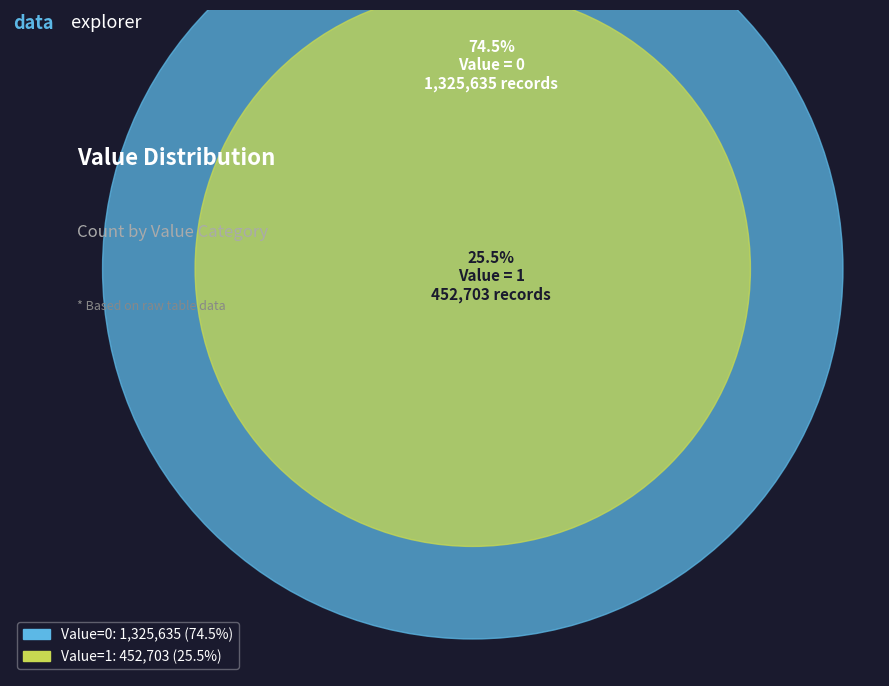

Does 0 represent more than half of the total?

Yes